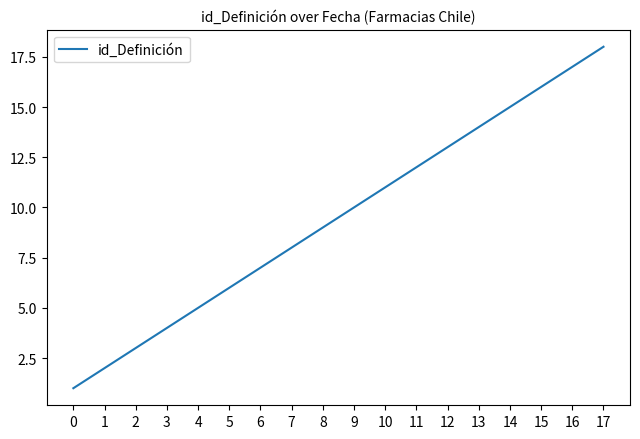

What is the difference between the maximum and minimum values?

17